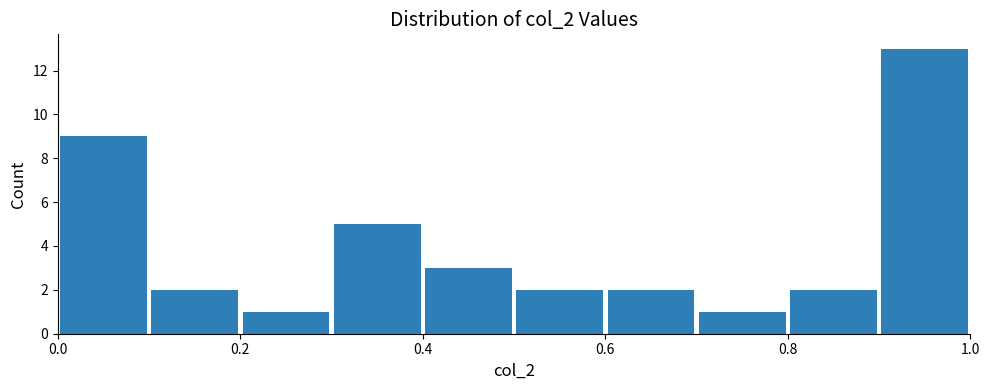

Reading left to right, transcribe this chart: for each bar, give the range it covers on the x-axis and its height. Neither the bar edges nor the heights are printed on the chart, so give them approximately, as read against the axes.

0.0 to 0.1: 9
0.1 to 0.2: 2
0.2 to 0.3: 1
0.3 to 0.4: 5
0.4 to 0.5: 3
0.5 to 0.6: 2
0.6 to 0.7: 2
0.7 to 0.8: 1
0.8 to 0.9: 2
0.9 to 1.0: 13